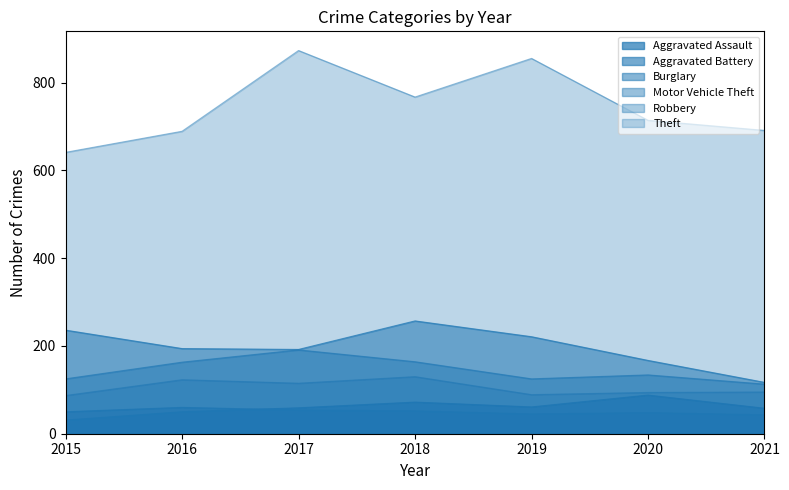

What is the difference between the Robbery values at 2018 and 2021?

35